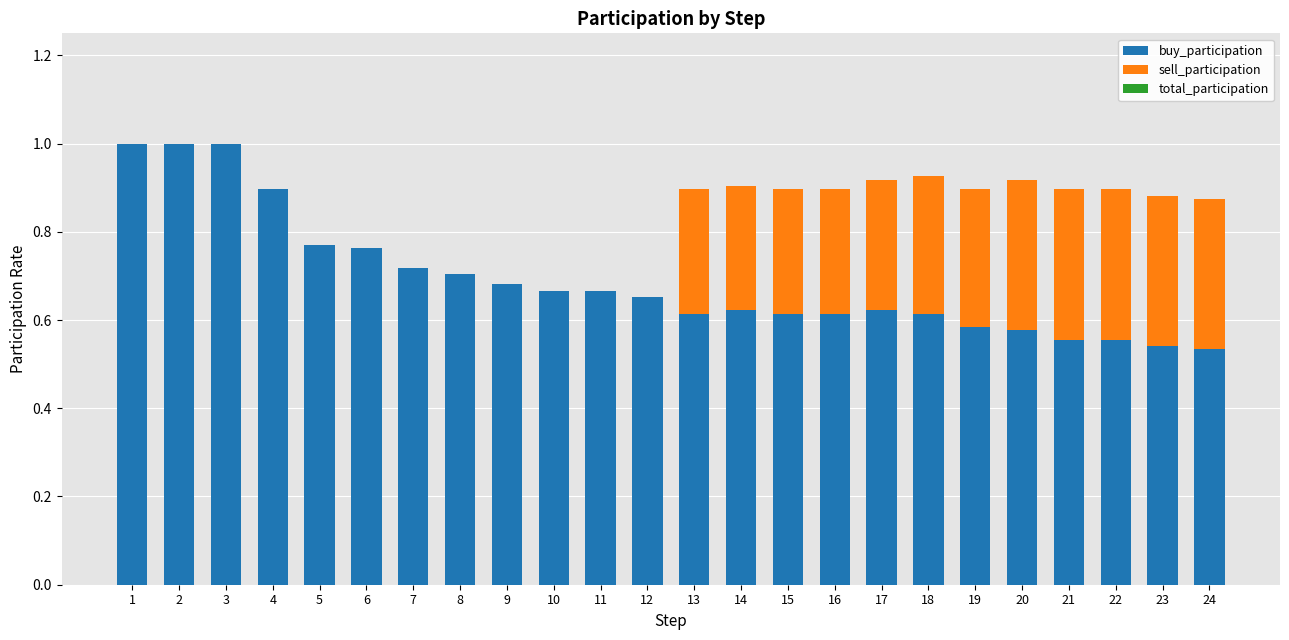

What is the maximum value for buy_participation?

1.0